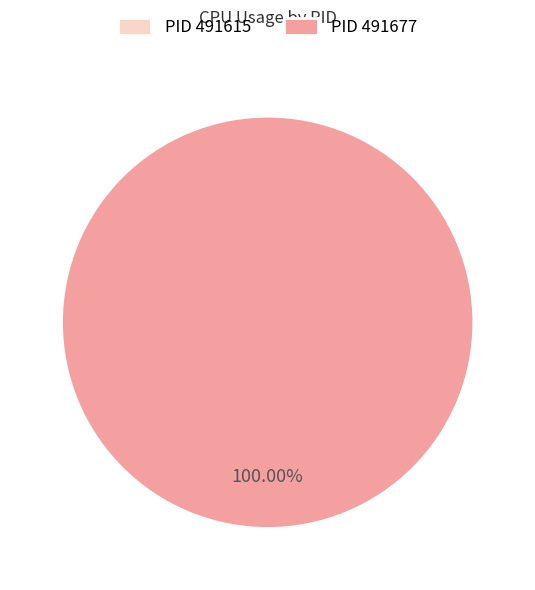

To the nearest percent, what portion does 491677 represent?

100%